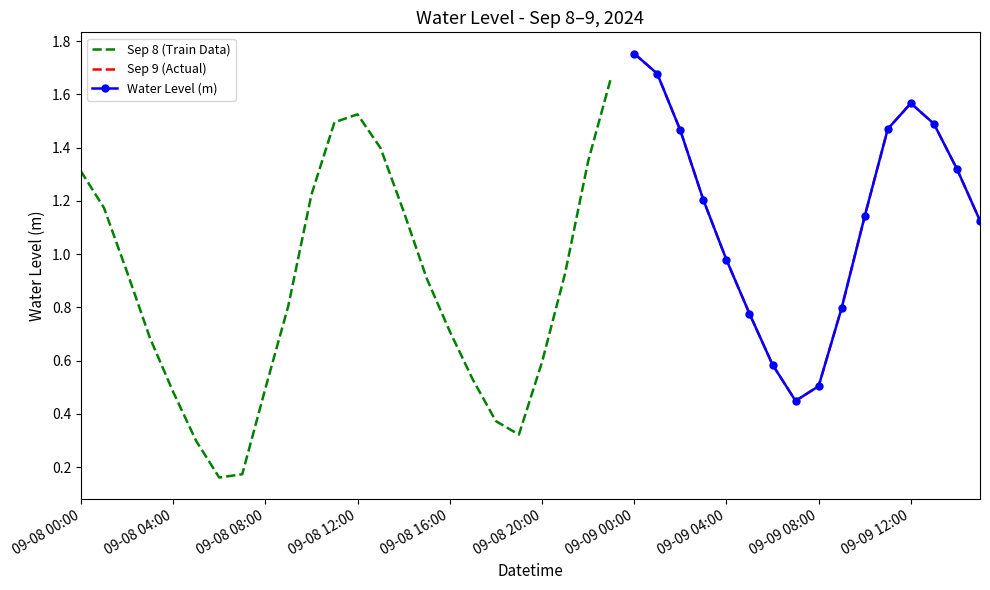

What is the value of the 21st point from the left?

0.6